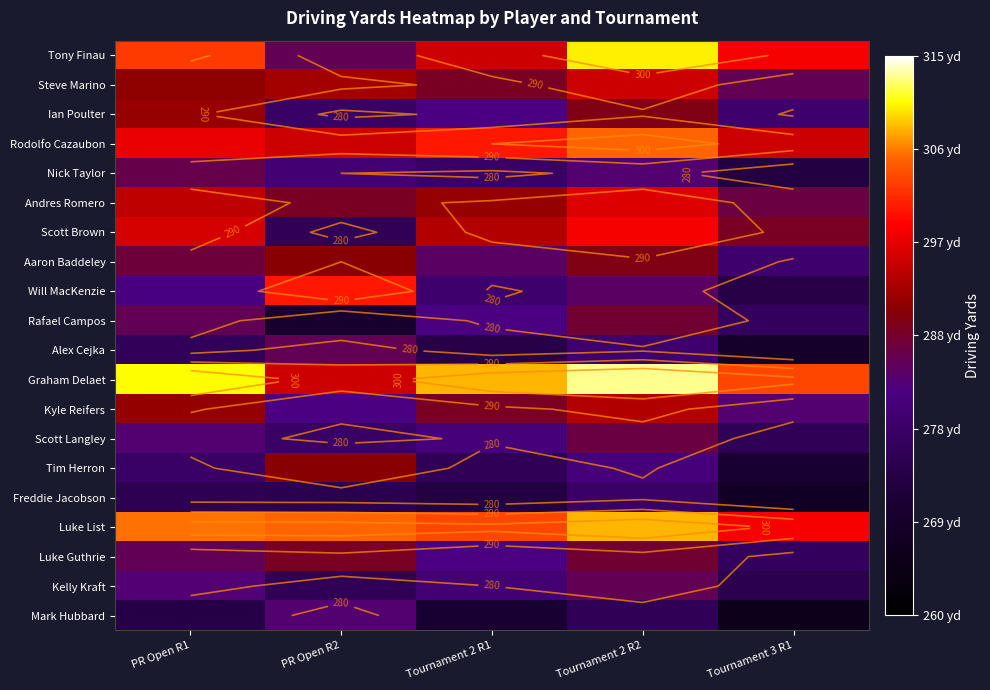

How many distinct data groups are displayed?

20